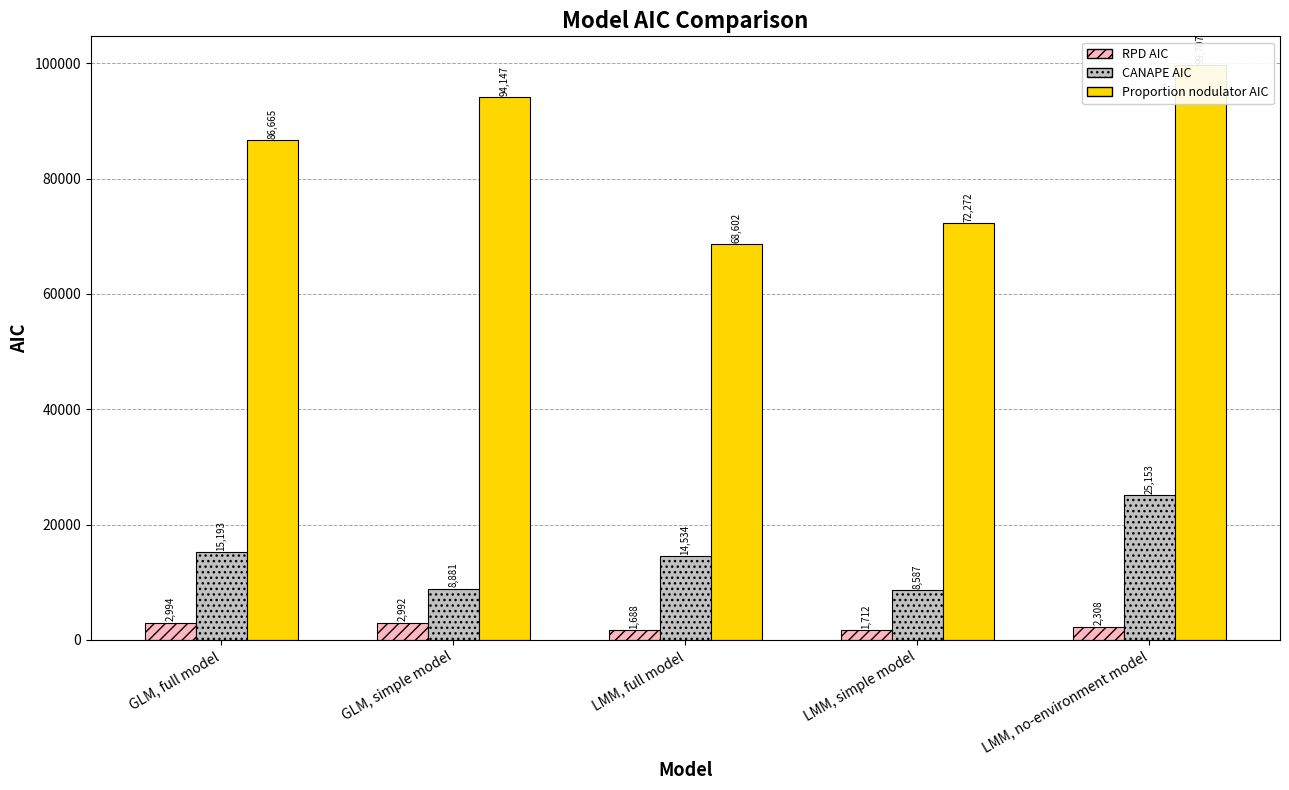

Between GLM, full model and LMM, simple model, which is larger?

GLM, full model